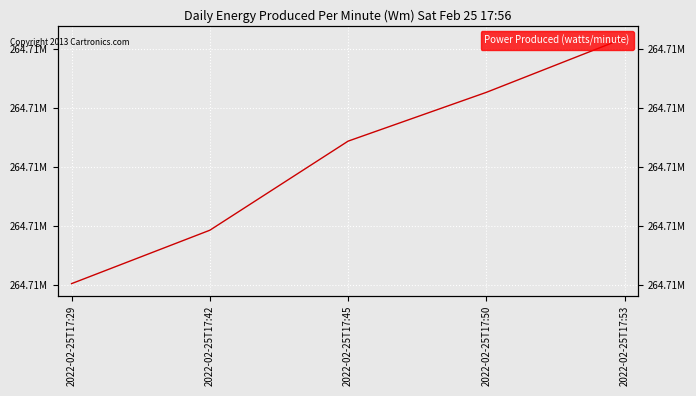

True or false: the data has more than 2 interior local peaks.

False